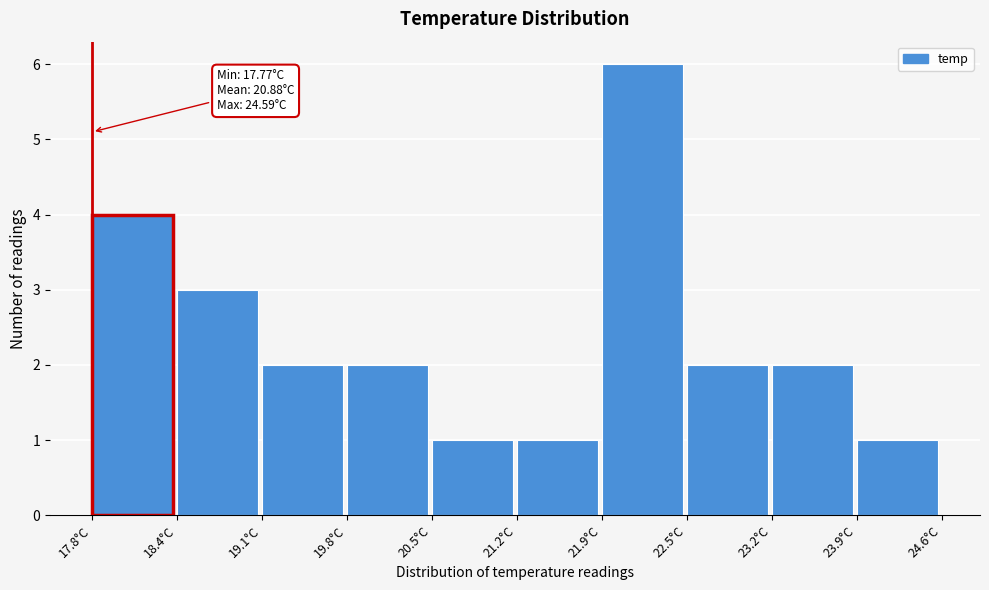

Over which range of the x-axis is the bar tallest?

21.9 to 22.5